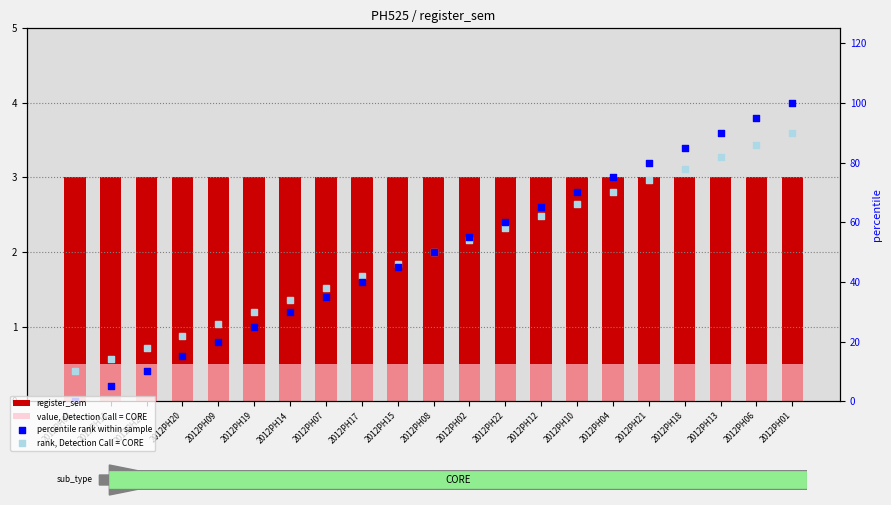

At which category is the sum across all series the highest?

2012PH01